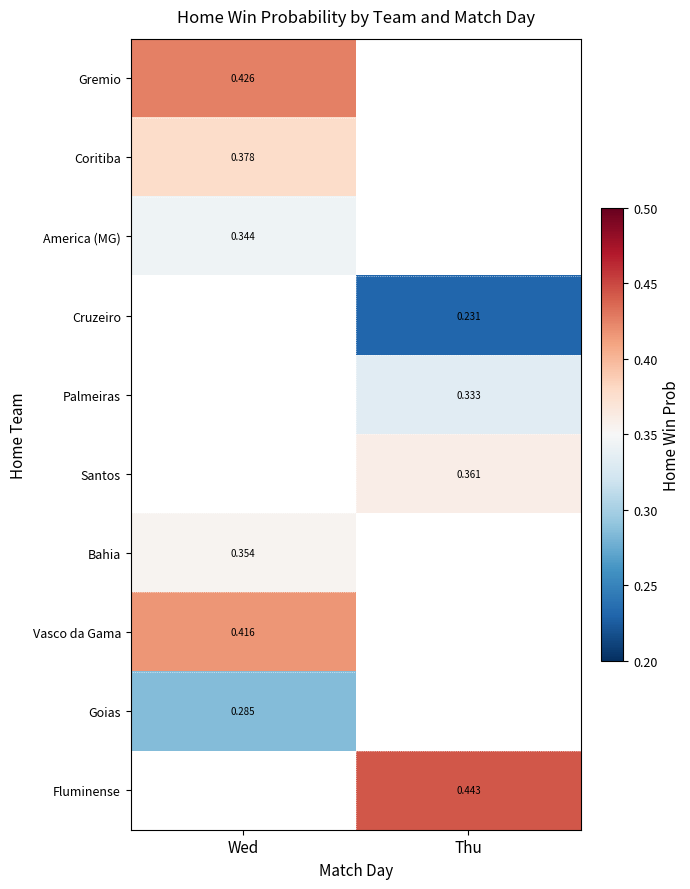

Count the number of categories in the chart.

2